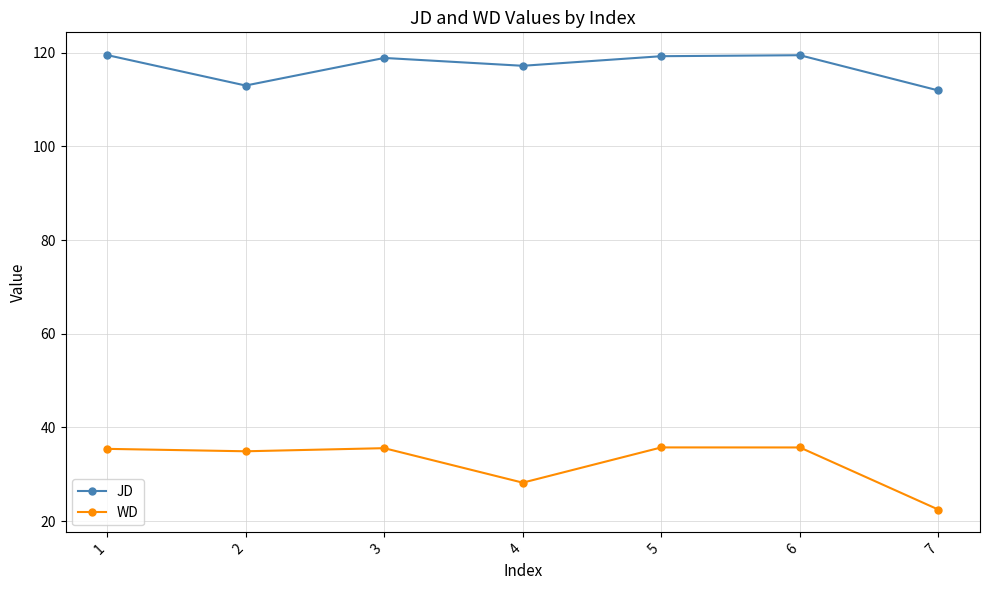

What is the highest value of the JD series?

119.5